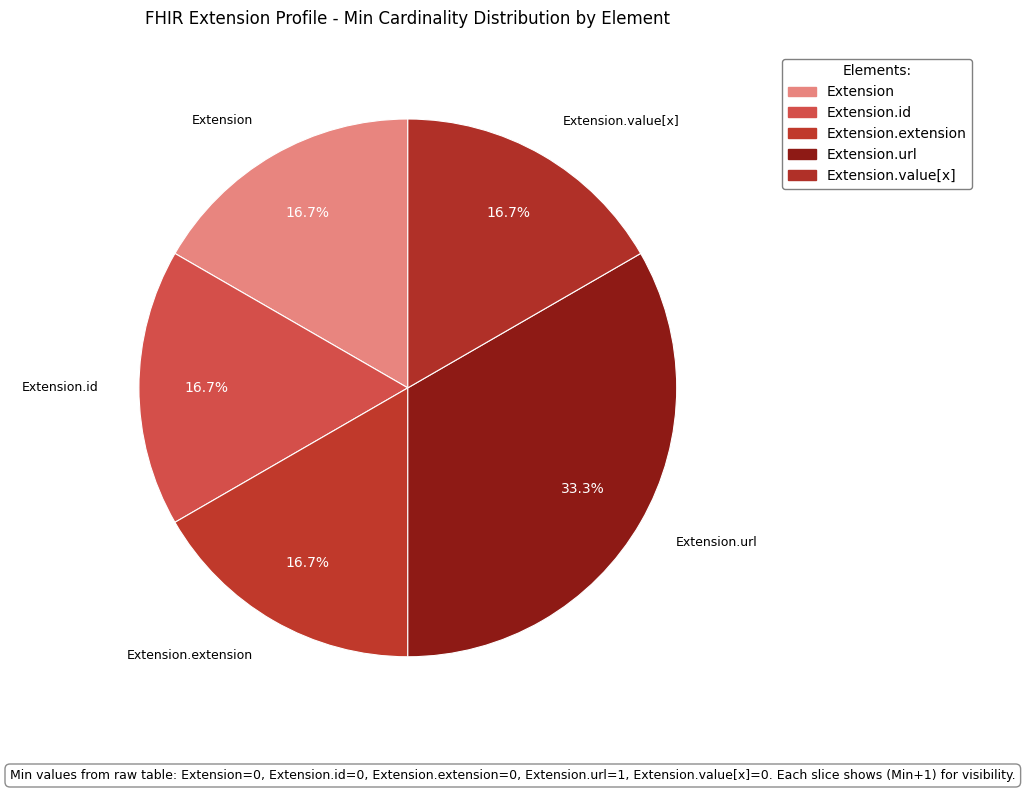

Rank the categories by value from highest to lowest.

Extension.url, Extension.value[x], Extension, Extension.id, Extension.extension